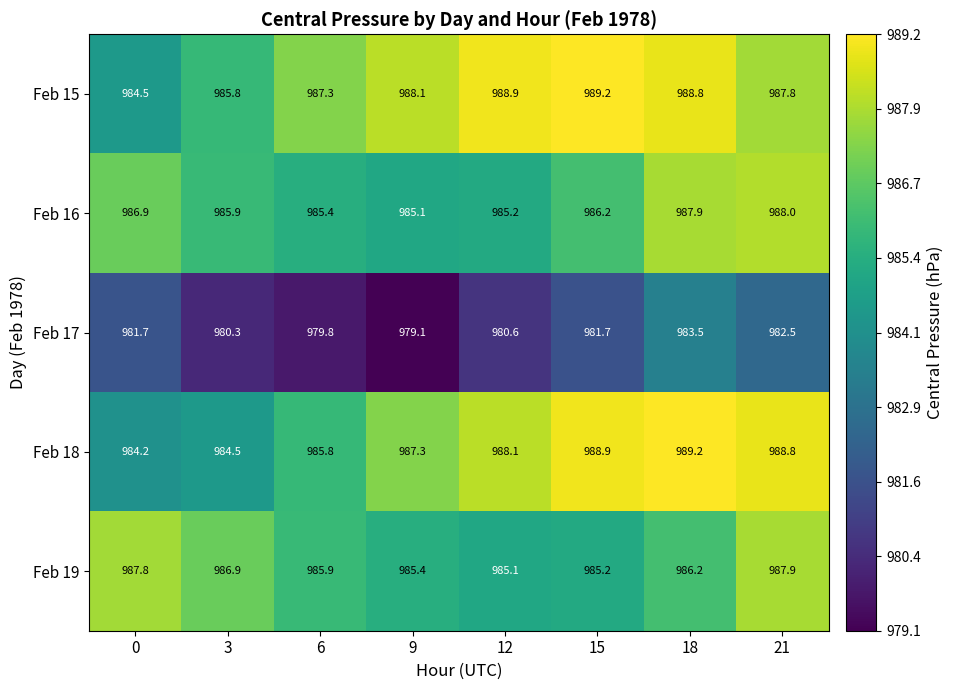

Which label corresponds to the smallest value in the chart?

9